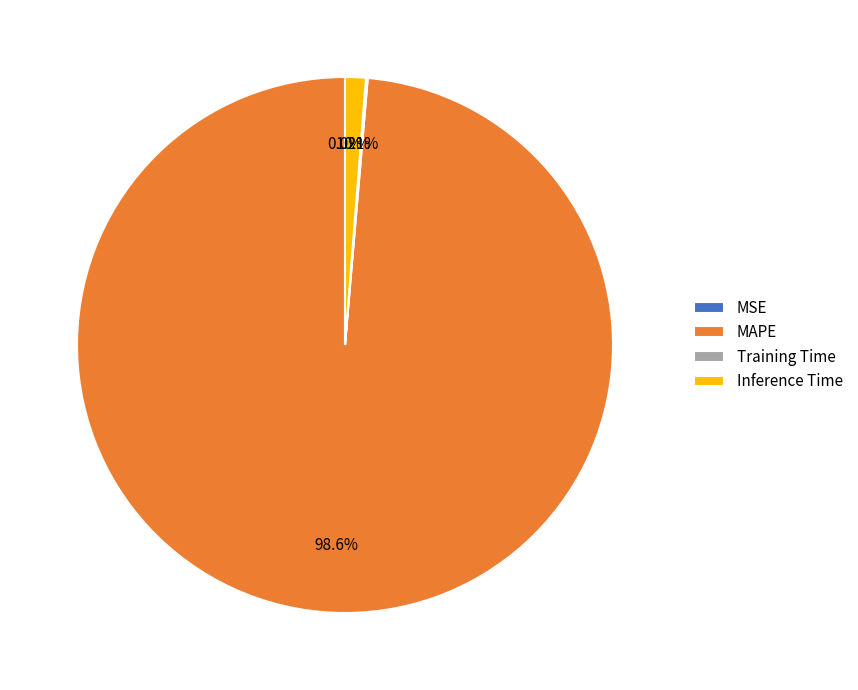

What portion of the pie excludes Inference Time?

98.8%